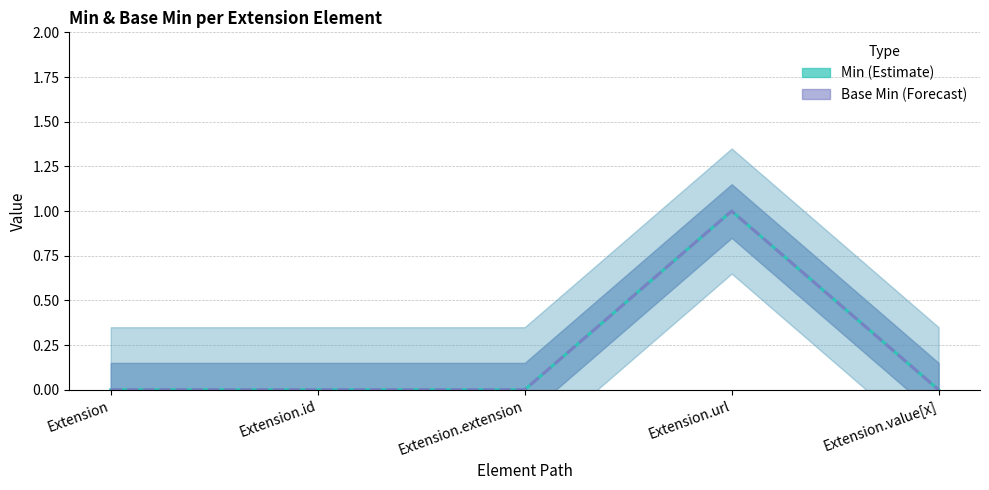

How many interior local peaks does the Min series have?

1